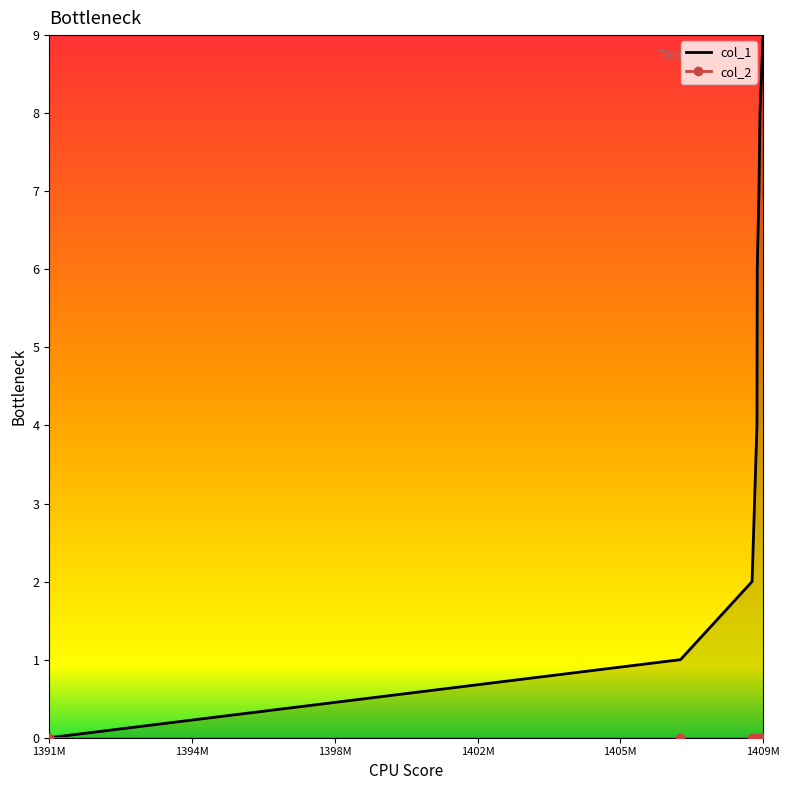

The chart shows a value of 6 at 1409112046. True or false?

True